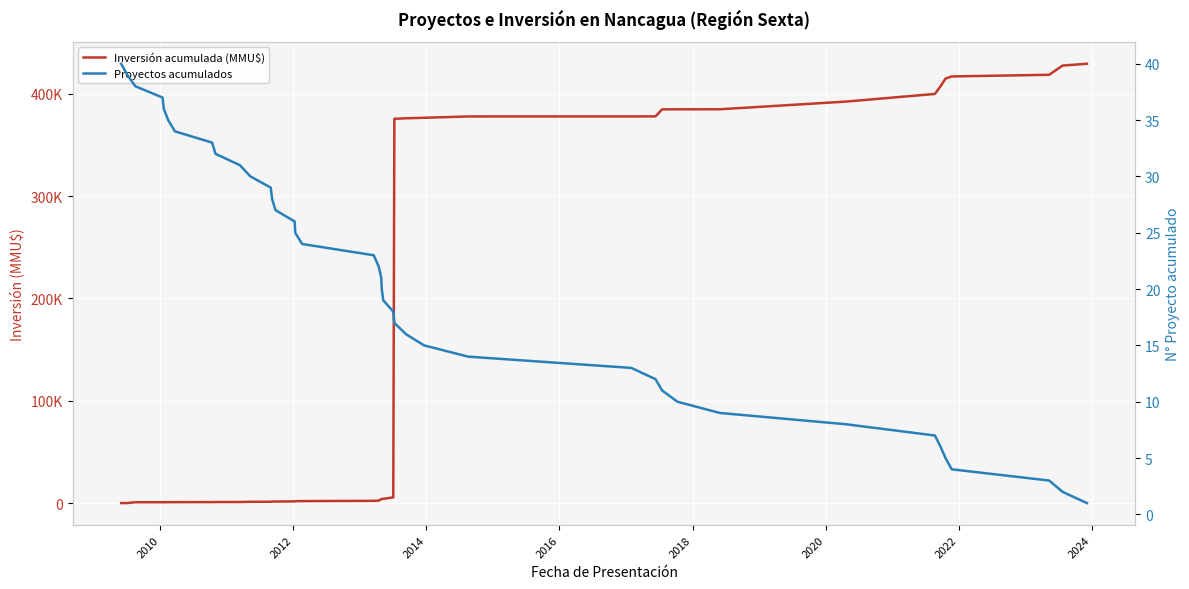

Which series has the widest spread of values?

Inversión acumulada (MMU$)